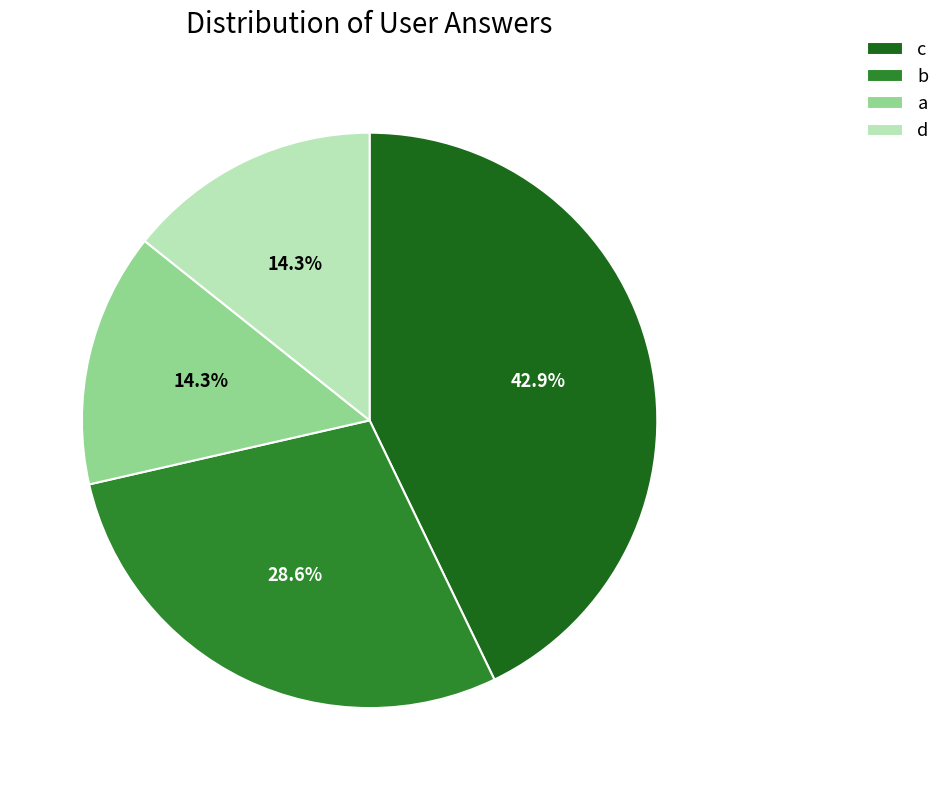

Which has a higher value, b or d?

b